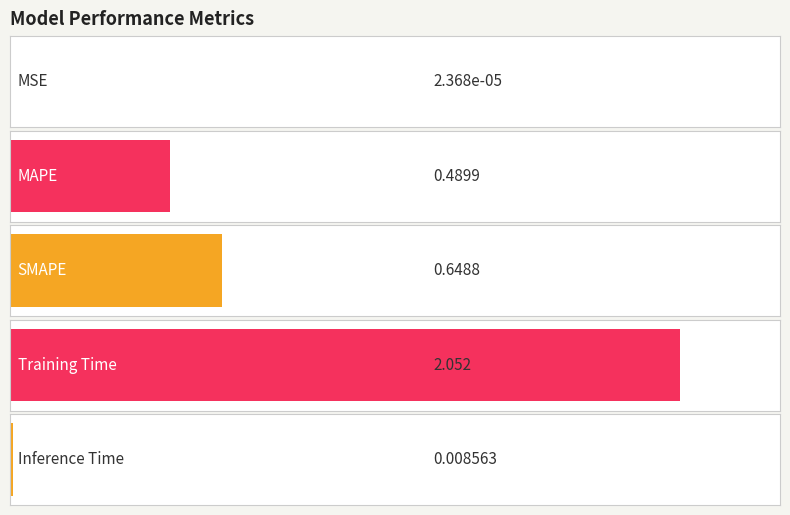

True or false: the data shows 0.0 at Inference Time.

False